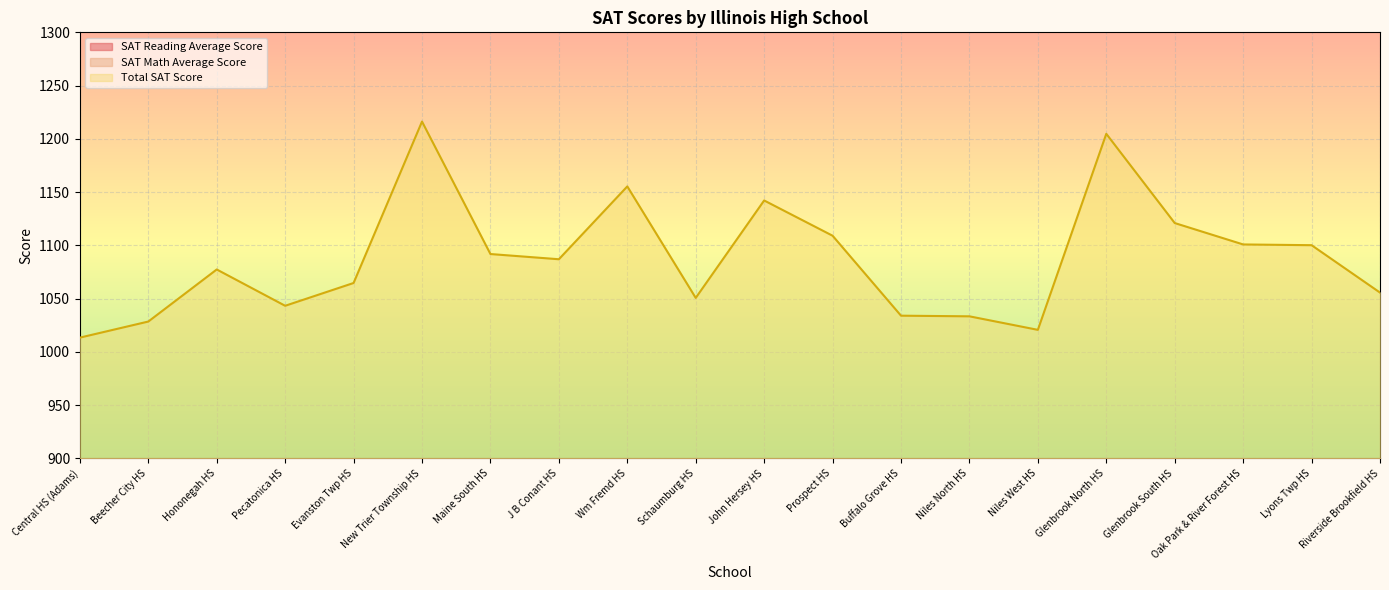

The SAT Math Average Score series shows 242.2 at John Hersey HS. True or false?

False